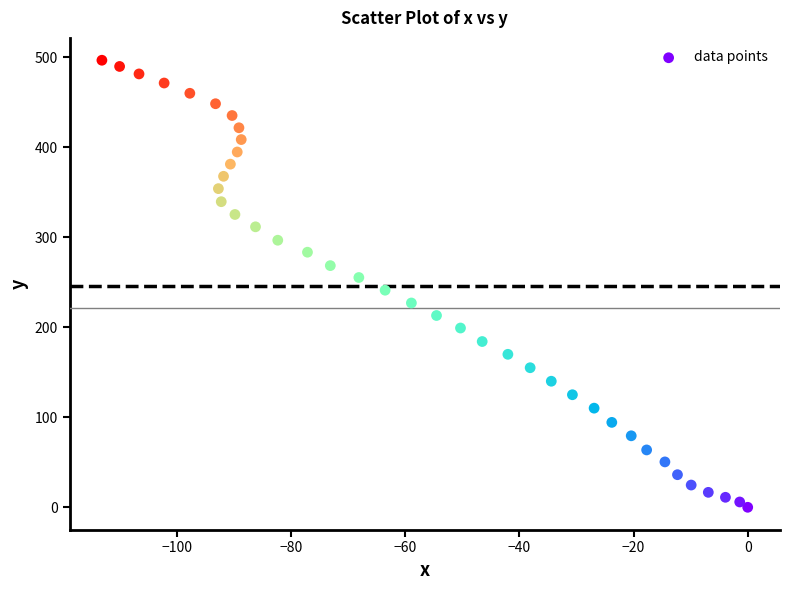

What is the range of X values (max minus min)?

113.1